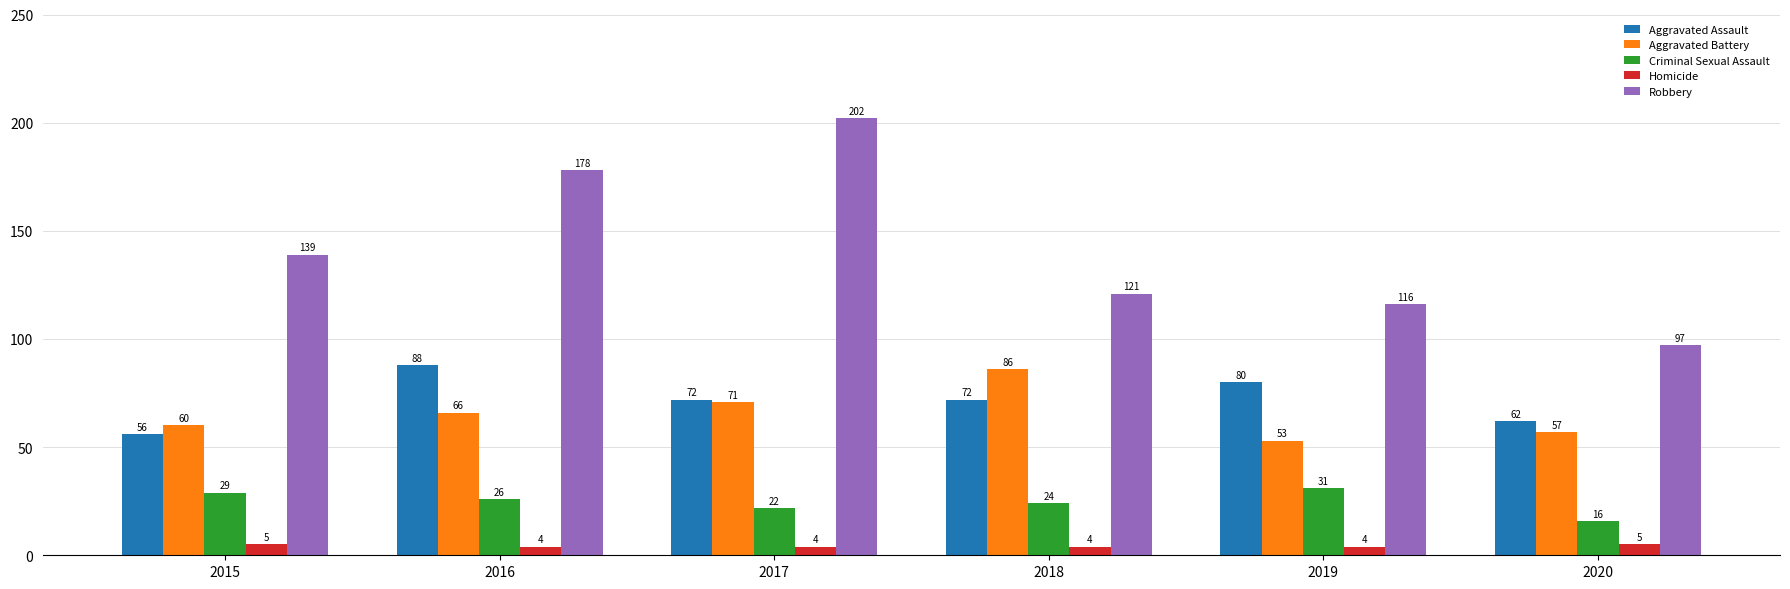

What is the minimum value for Aggravated Battery?

53